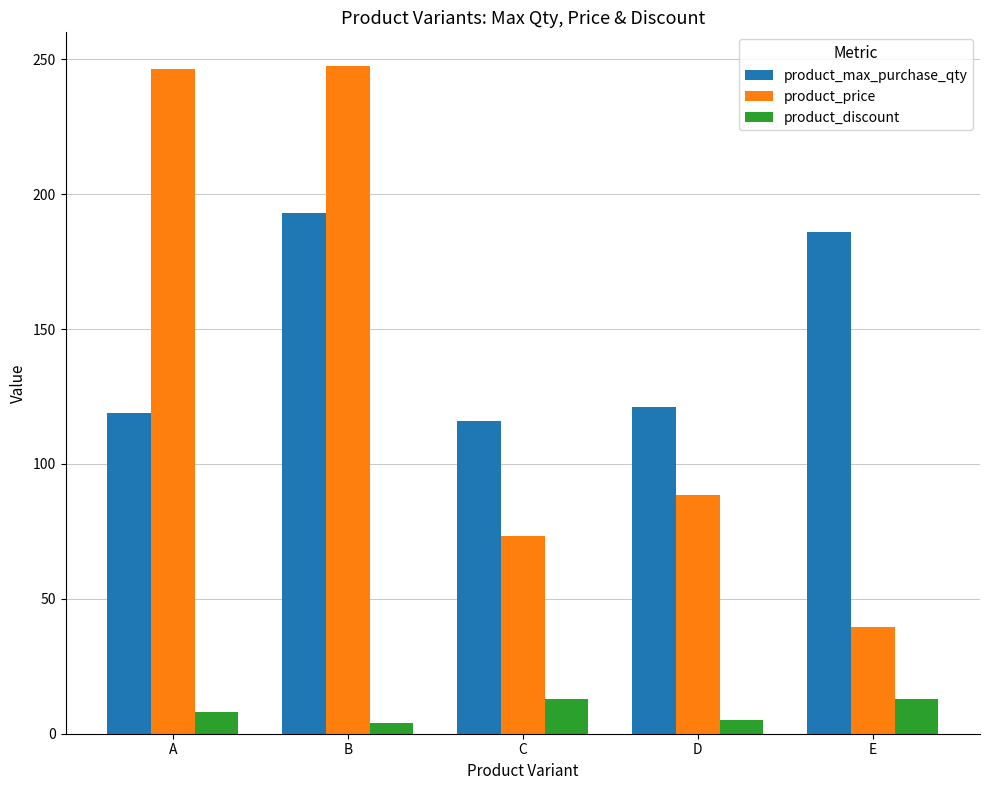

What is the value of the product_price bar at the 3rd from the left?

73.4